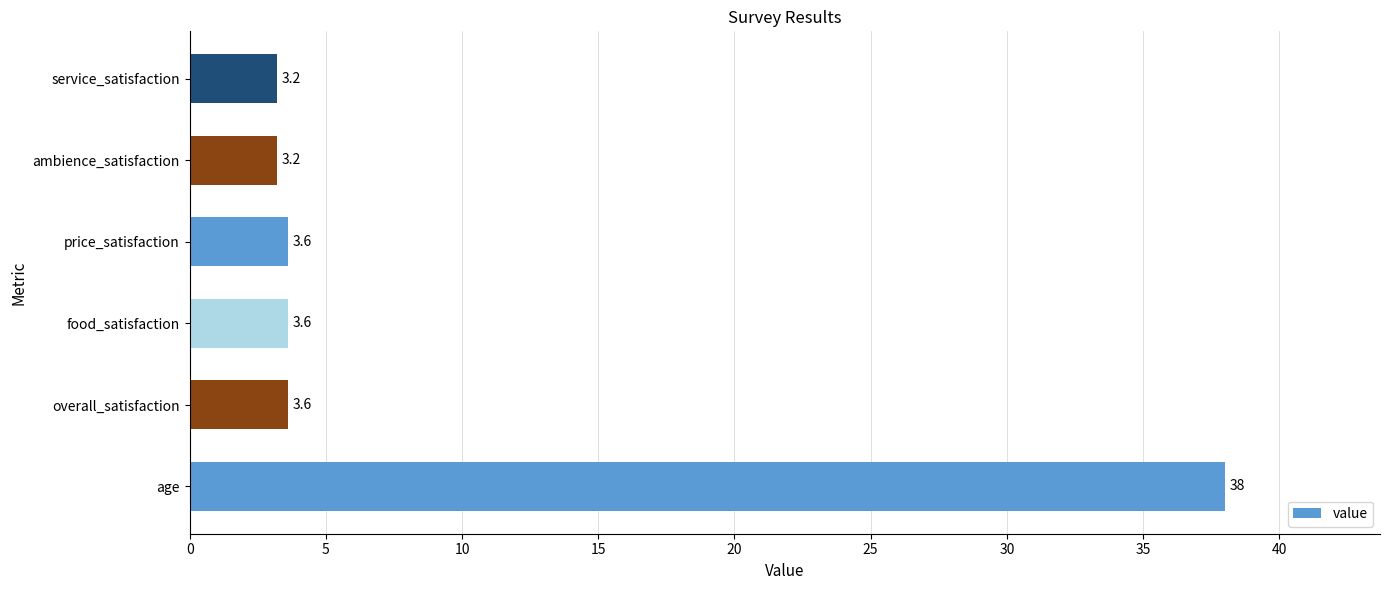

Reading bottom to top, list all the values displayed in this chart.

38.0	3.6	3.6	3.6	3.2	3.2